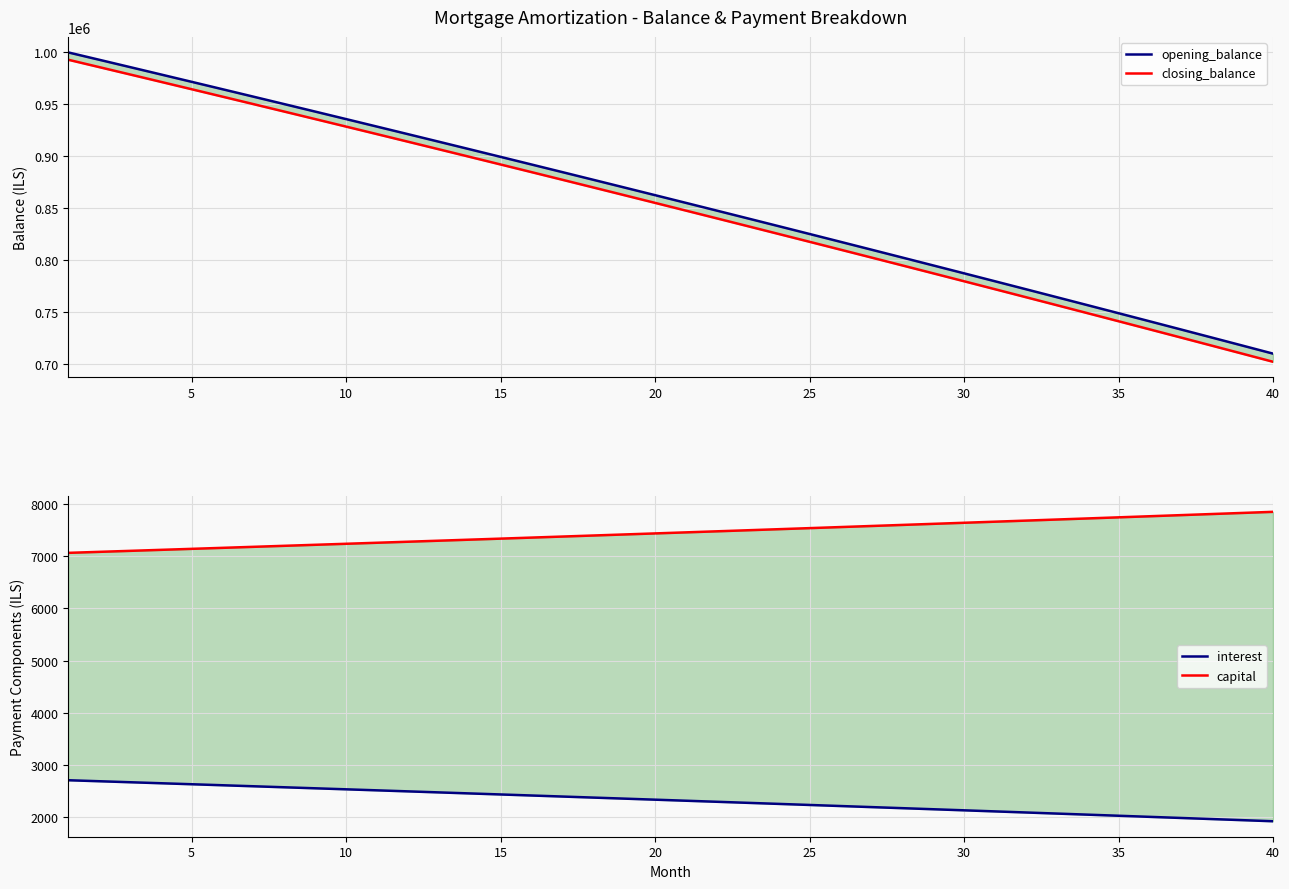

True or false: interest and capital intersect in this chart.

False